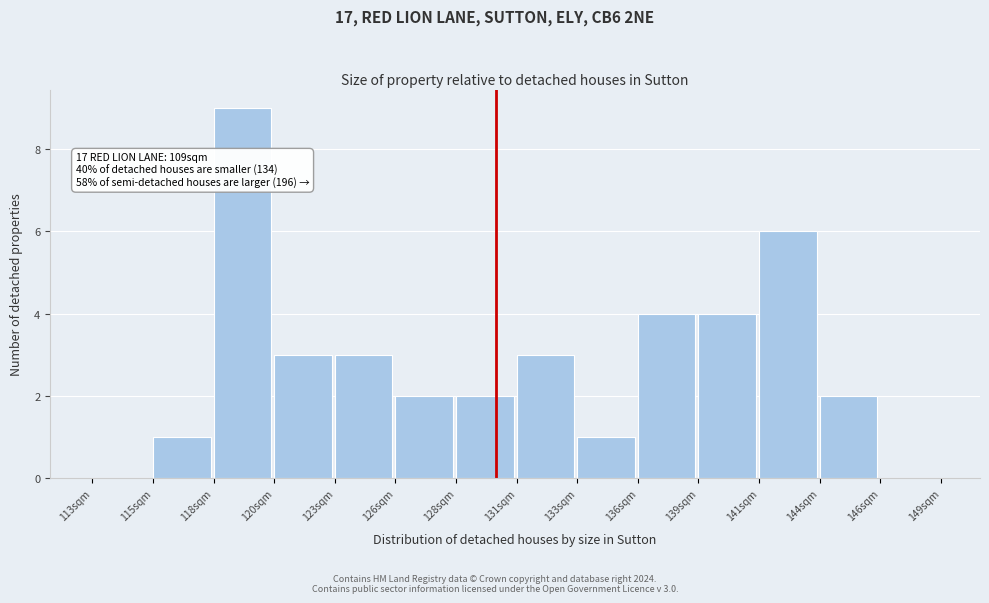

Reading left to right, list all the values displayed in this chart.

113sqm=0	115sqm=1	118sqm=9	120sqm=3	123sqm=3	126sqm=2	128sqm=2	131sqm=3	133sqm=1	136sqm=4	139sqm=4	141sqm=6	144sqm=2	146sqm=0